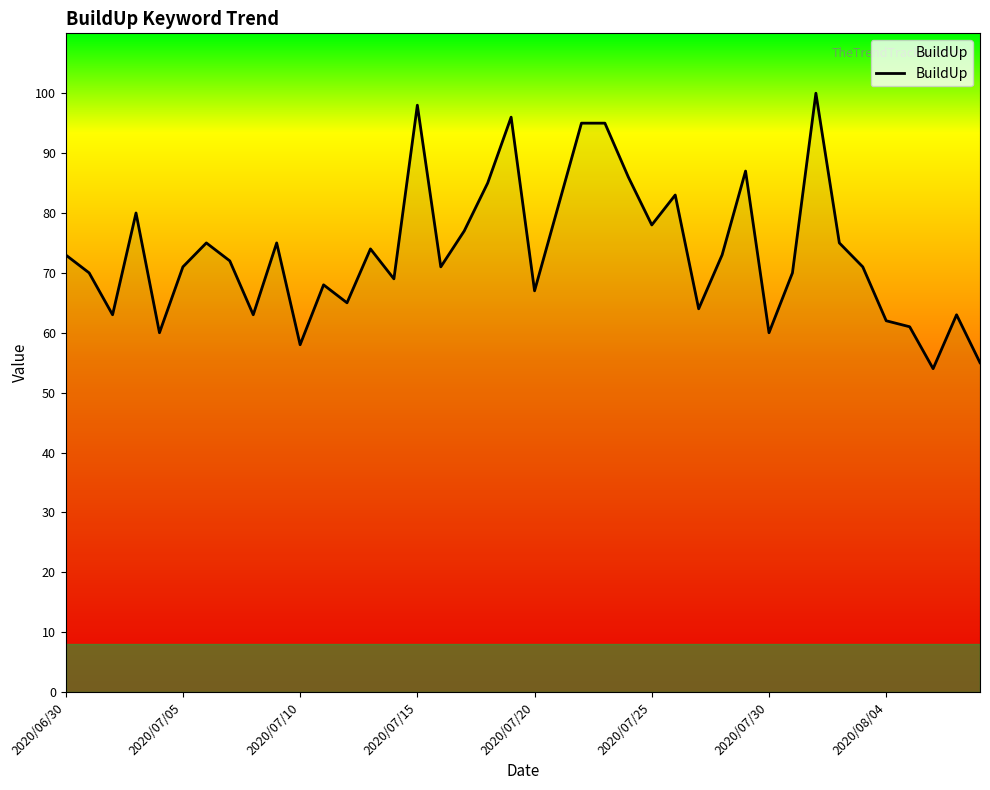

What is the difference between the maximum and minimum values?

46